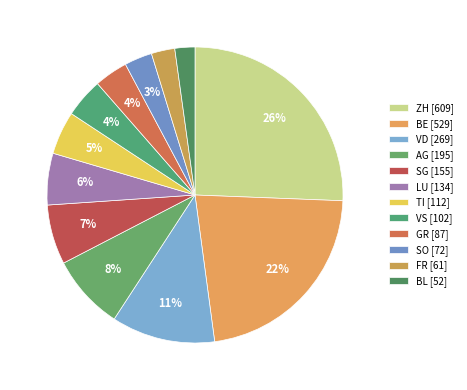

How much of the chart is everything except AG?

91.8%